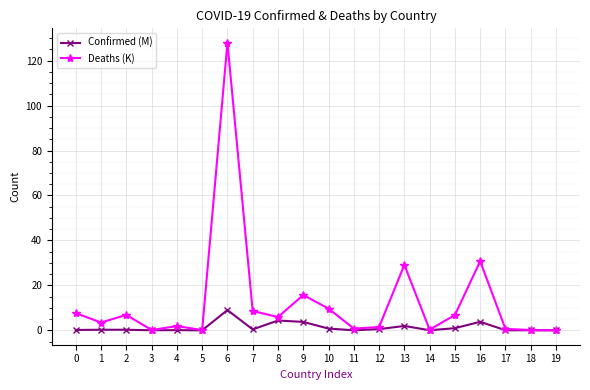

Rank the series by their maximum value, from lowest to highest.

Confirmed (M), Deaths (K)